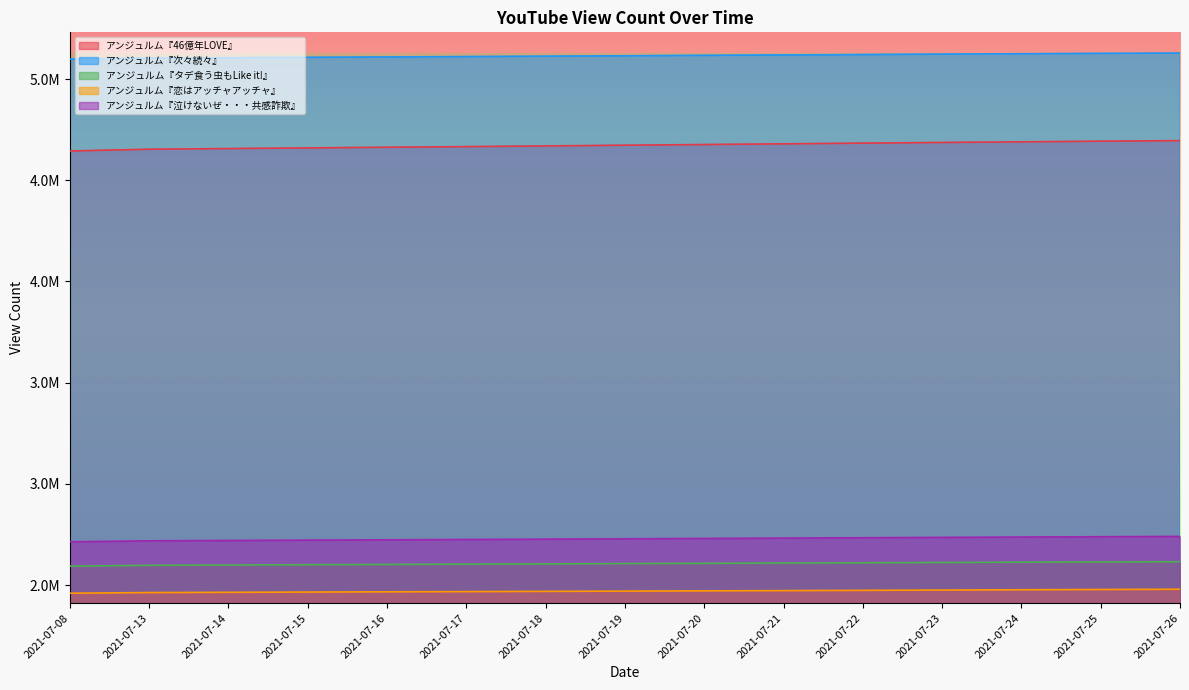

True or false: アンジュルム『泣けないぜ・・・共感詐欺』 and アンジュルム『タデ食う虫もLike it!』 intersect in this chart.

False